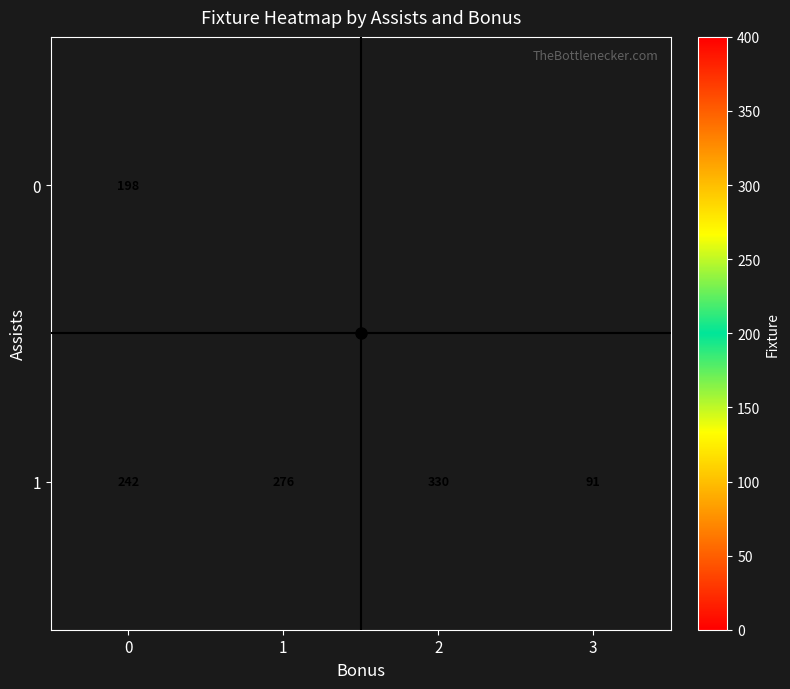

Which category has the lowest value across all series?

3